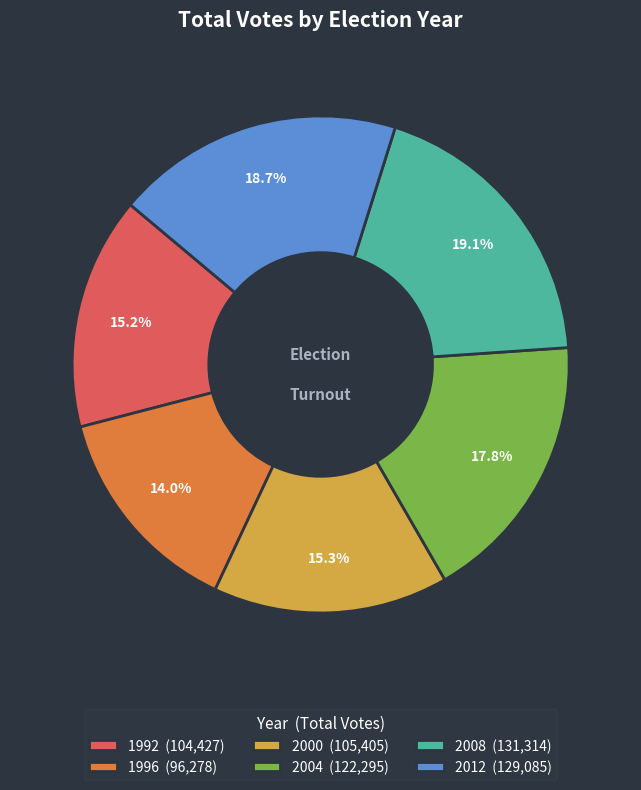

How many slices are in this pie chart?

6